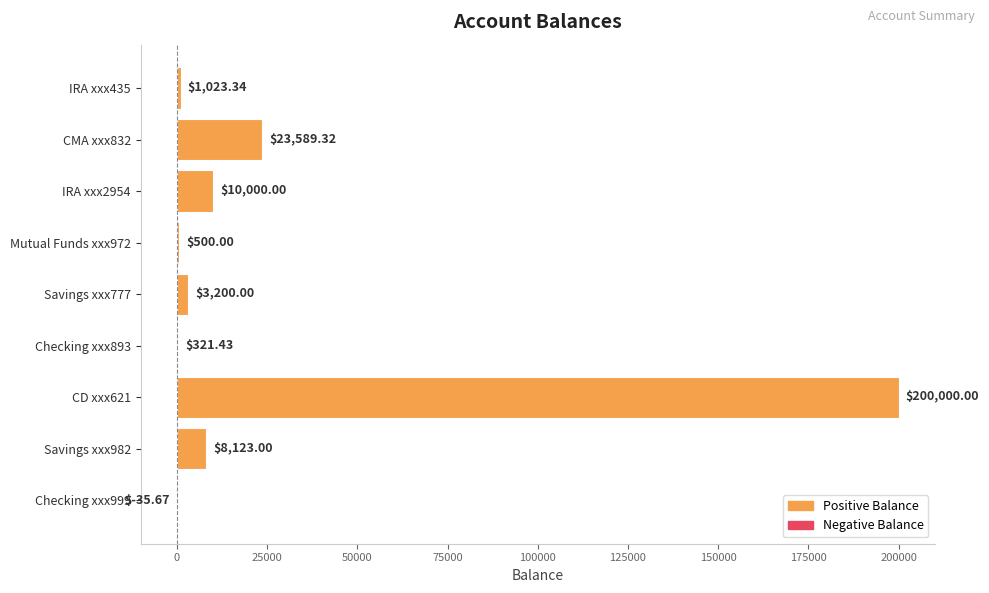

Are the bars horizontal?

Yes